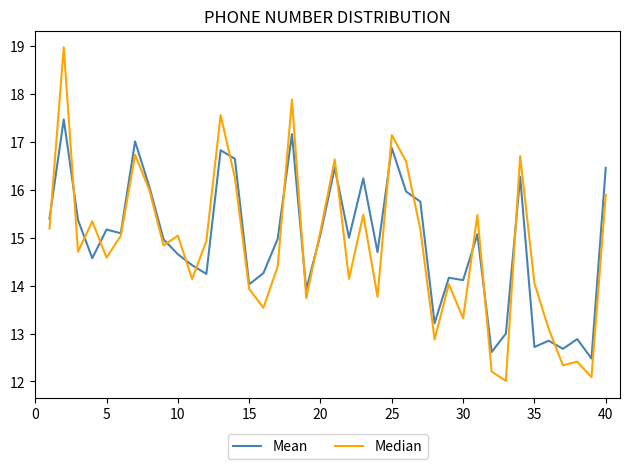

In Median, how many points are lower than both neighbors (excluding endpoints)?

13